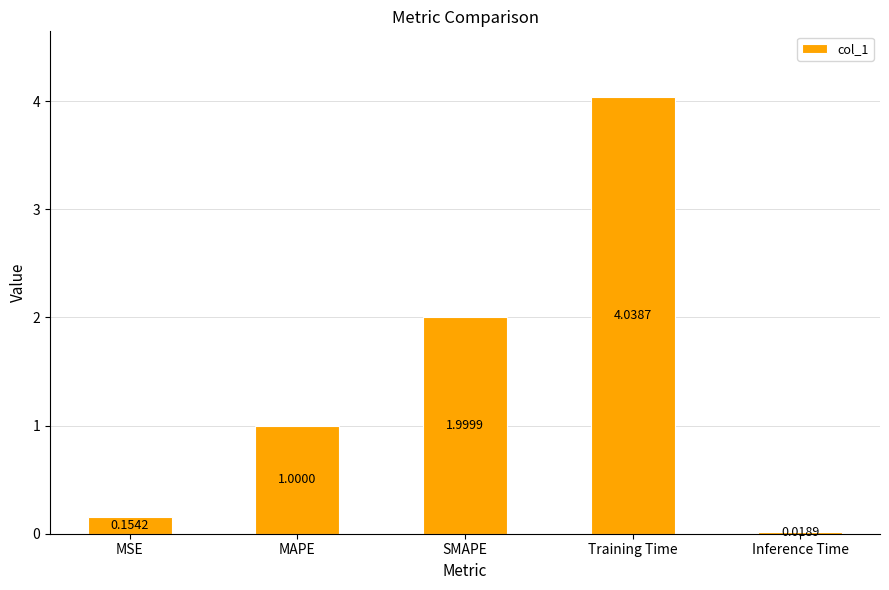

Which category has the highest value across all series?

Training Time